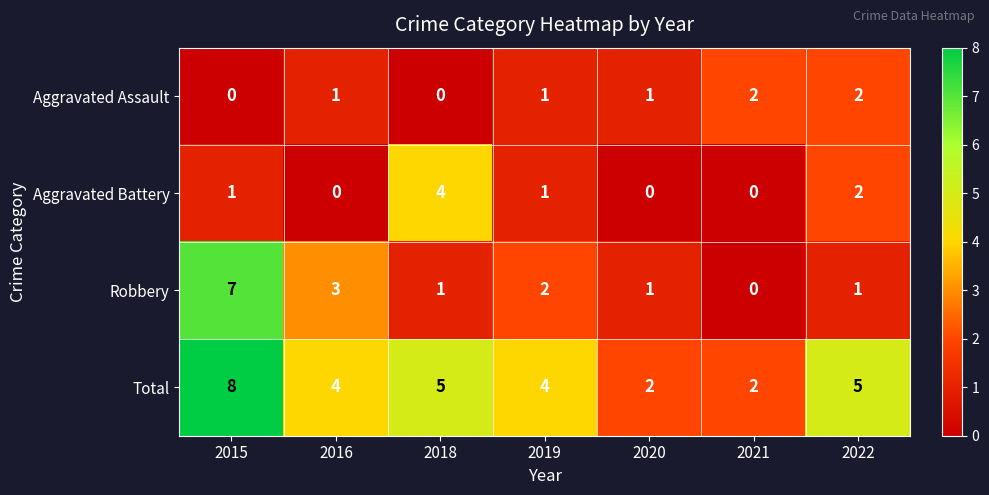

What is the difference between the highest and lowest values at 2015?

8